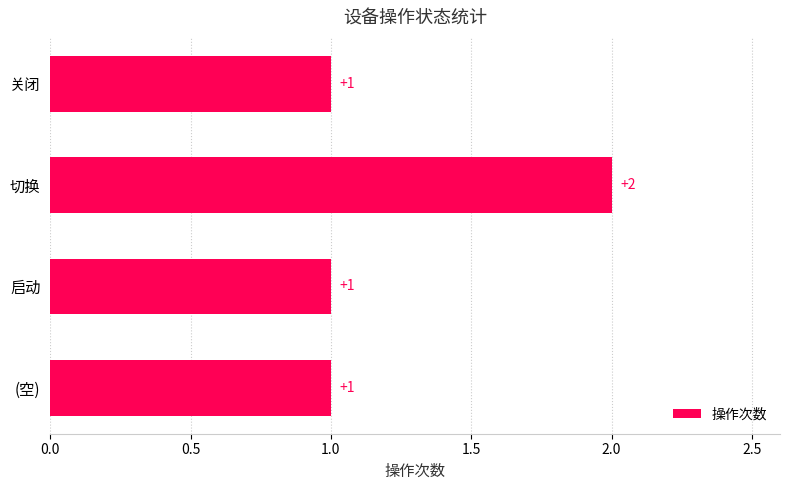

Reading bottom to top, list all the values displayed in this chart.

1	1	2	1